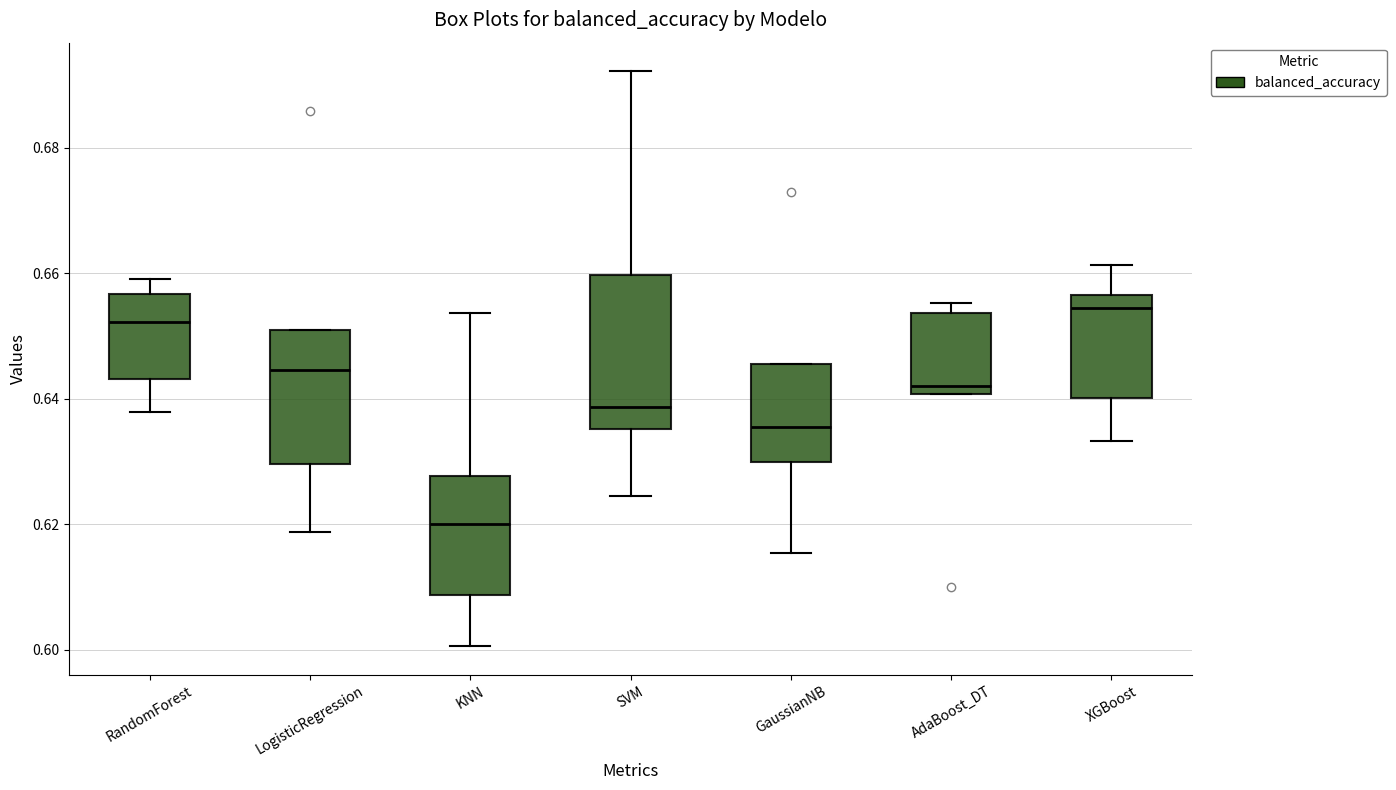

Reading left to right, transcribe this box plot: for each box, give where its median line is, the range the box spans, and where its two whiskers end, as read against the y-axis. The values are not printed on the chart, so give them approximately, as read against the axis.

RandomForest: median 0.652, box 0.644 to 0.656, whiskers 0.638 to 0.658
LogisticRegression: median 0.644, box 0.630 to 0.652, whiskers 0.618 to 0.652
KNN: median 0.620, box 0.608 to 0.628, whiskers 0.600 to 0.654
SVM: median 0.638, box 0.636 to 0.660, whiskers 0.624 to 0.692
GaussianNB: median 0.636, box 0.630 to 0.646, whiskers 0.616 to 0.646
AdaBoost_DT: median 0.642, box 0.640 to 0.654, whiskers 0.640 to 0.656
XGBoost: median 0.654, box 0.640 to 0.656, whiskers 0.634 to 0.662